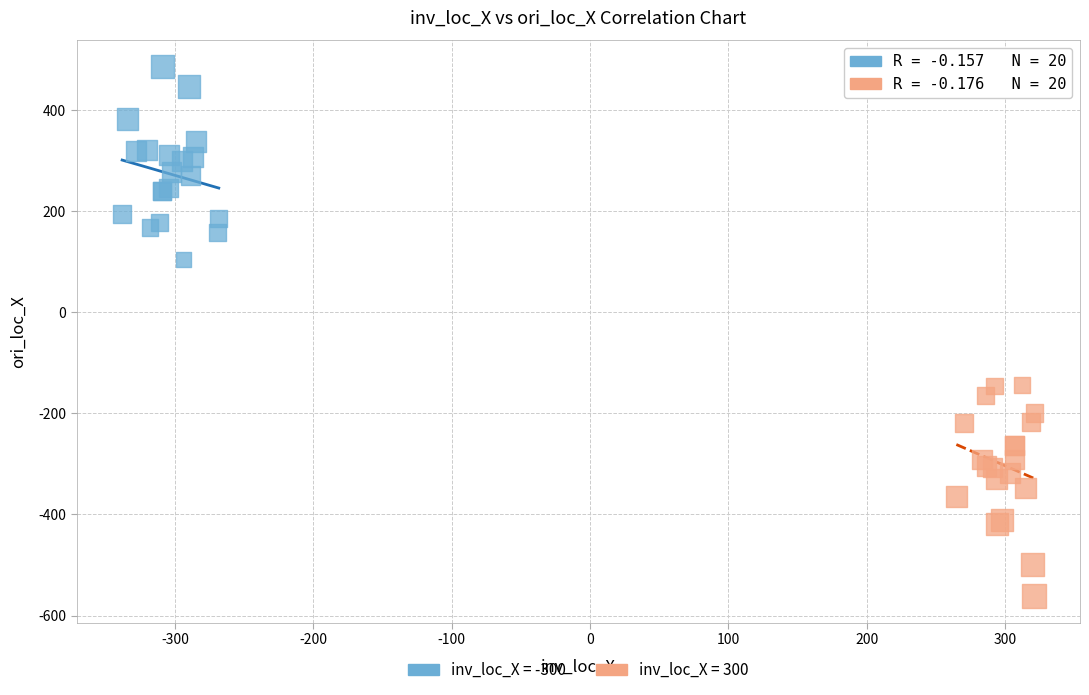

Which series has the widest spread of Y values?

inv_loc_X = 300